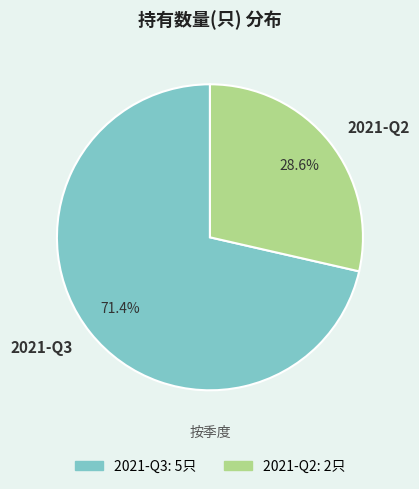

Between 2021-Q3 and 2021-Q2, which is larger?

2021-Q3